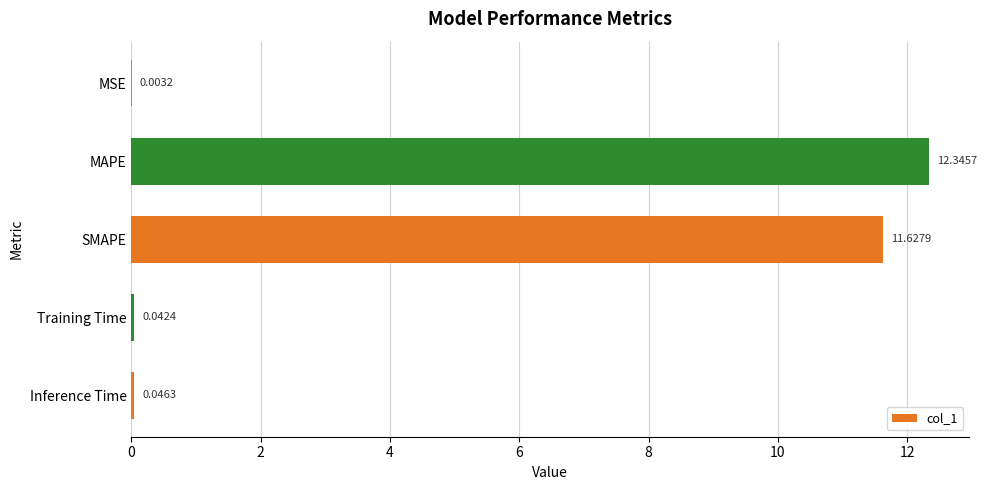

Are the bars horizontal?

Yes